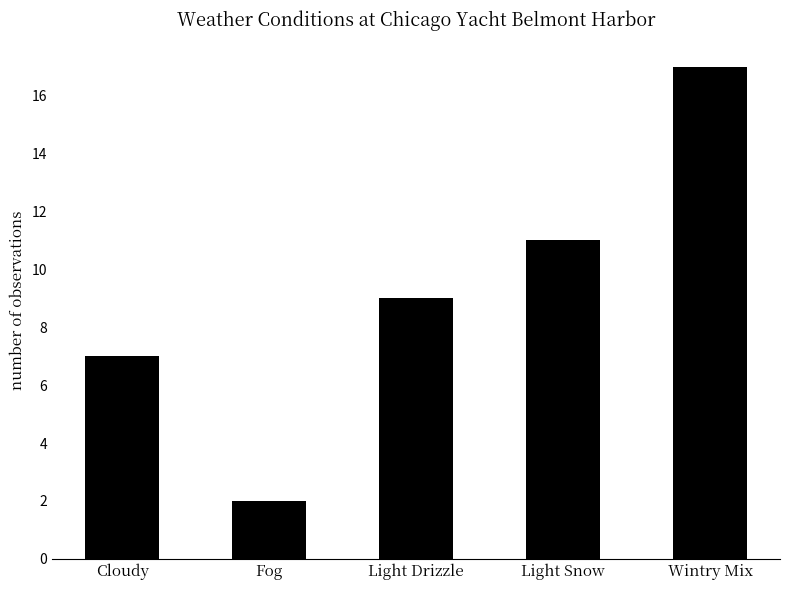

List the labels in order of value, largest first.

Wintry Mix, Light Snow, Light Drizzle, Cloudy, Fog